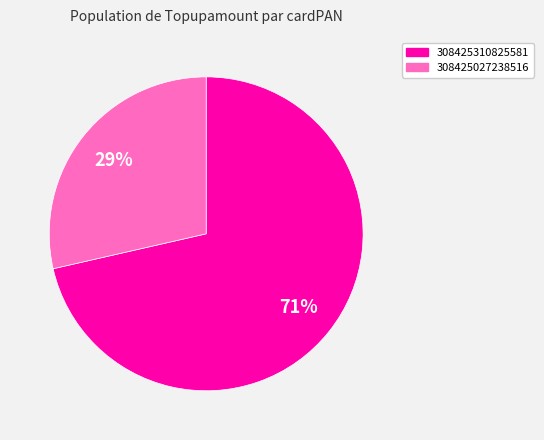

Does 308425310825581 represent more than half of the total?

Yes